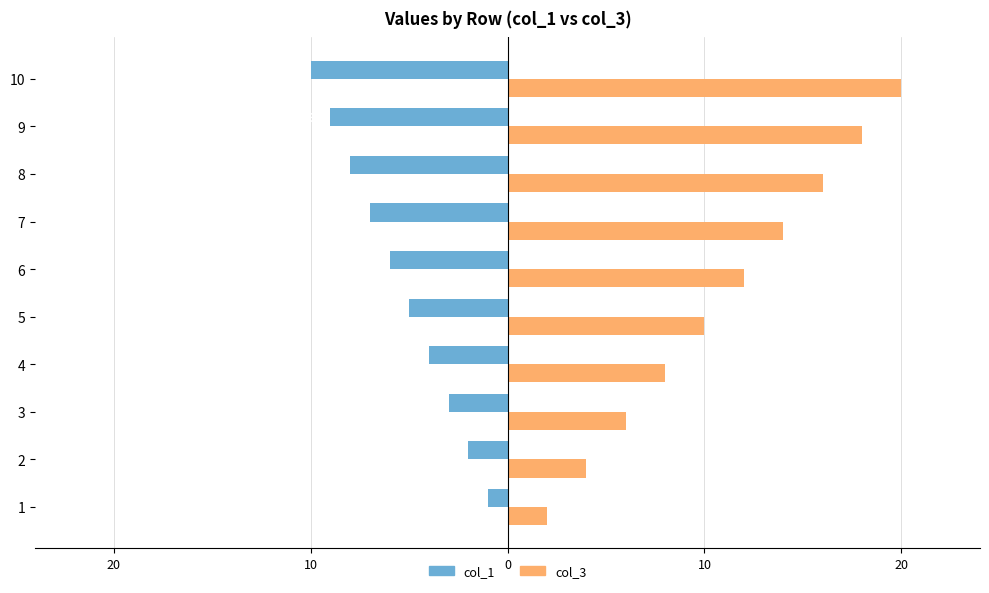

What are all the series names shown in the legend?

col_1, col_3